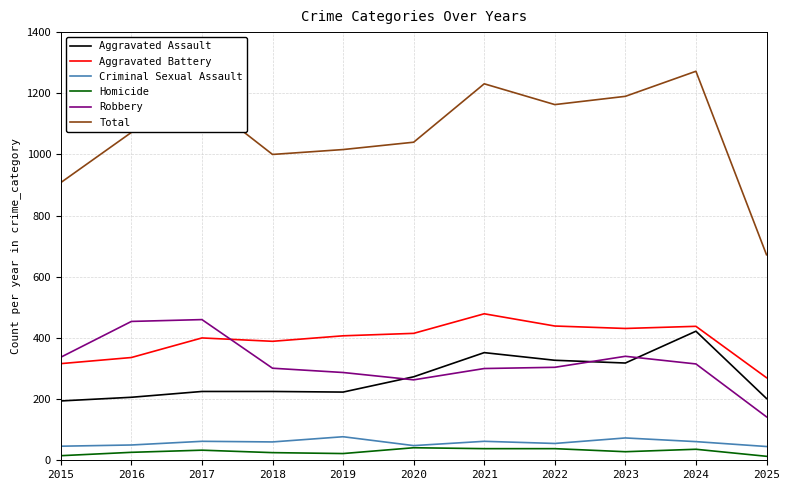

What is the spread (max minus min) of values at 2015?

893